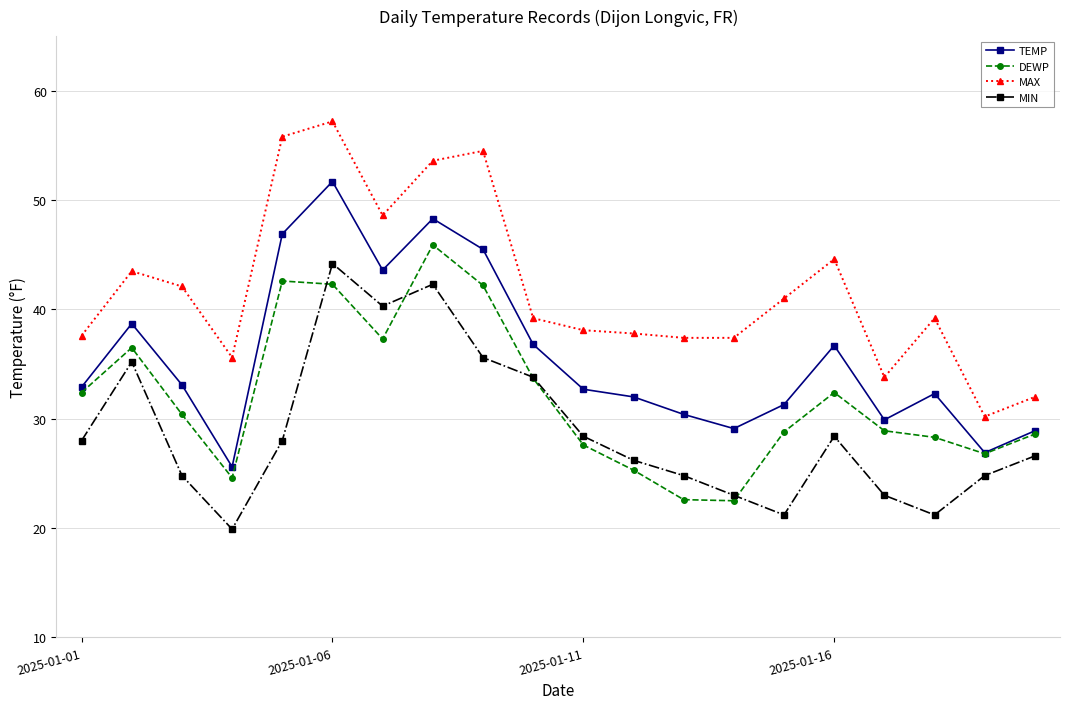

Which series has the largest total across all categories?

MAX